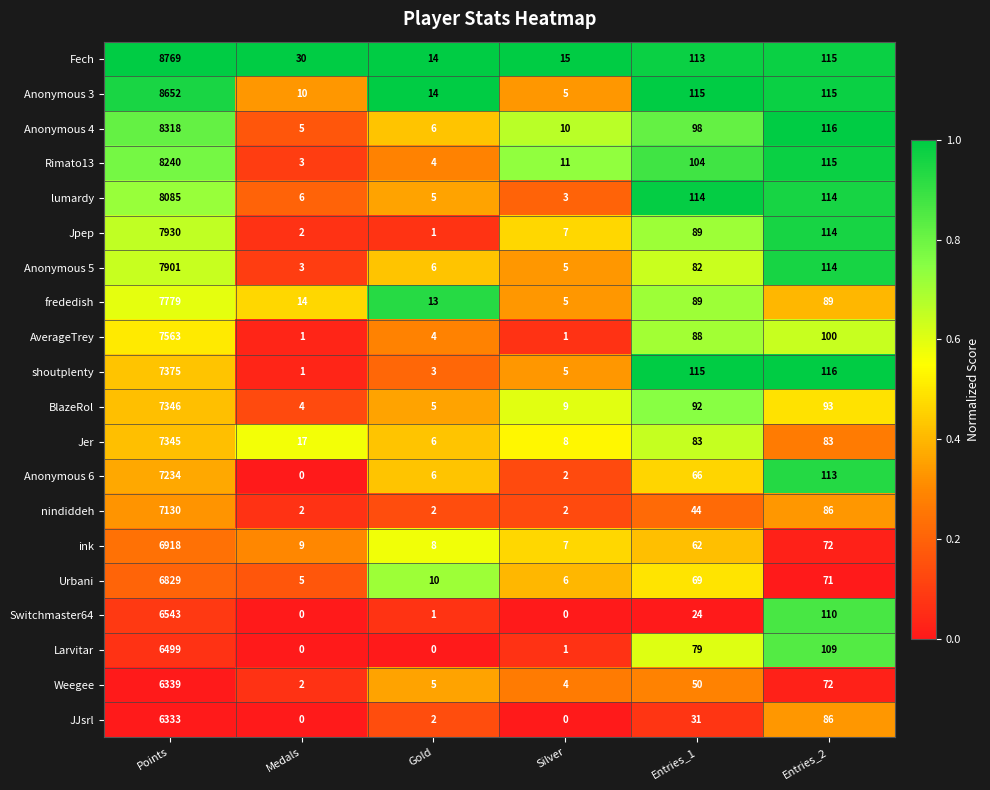

What is the total value across all series at Entries_1?

1607